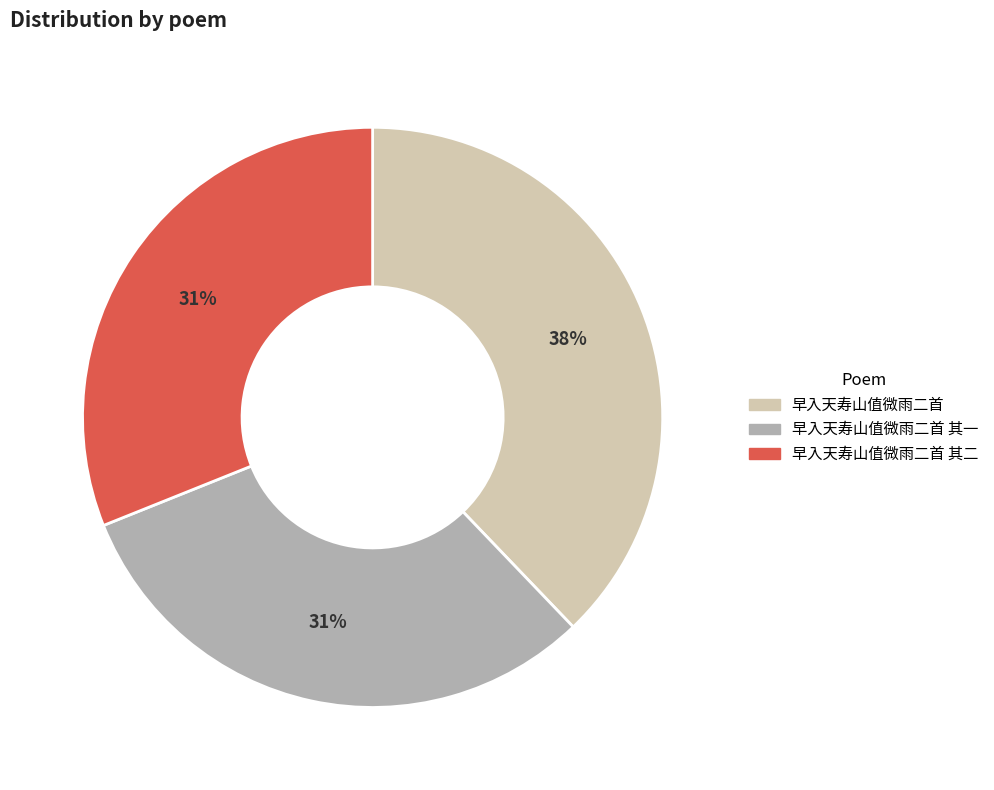

Between 早入天寿山值微雨二首 and 早入天寿山值微雨二首 其一, which is larger?

早入天寿山值微雨二首